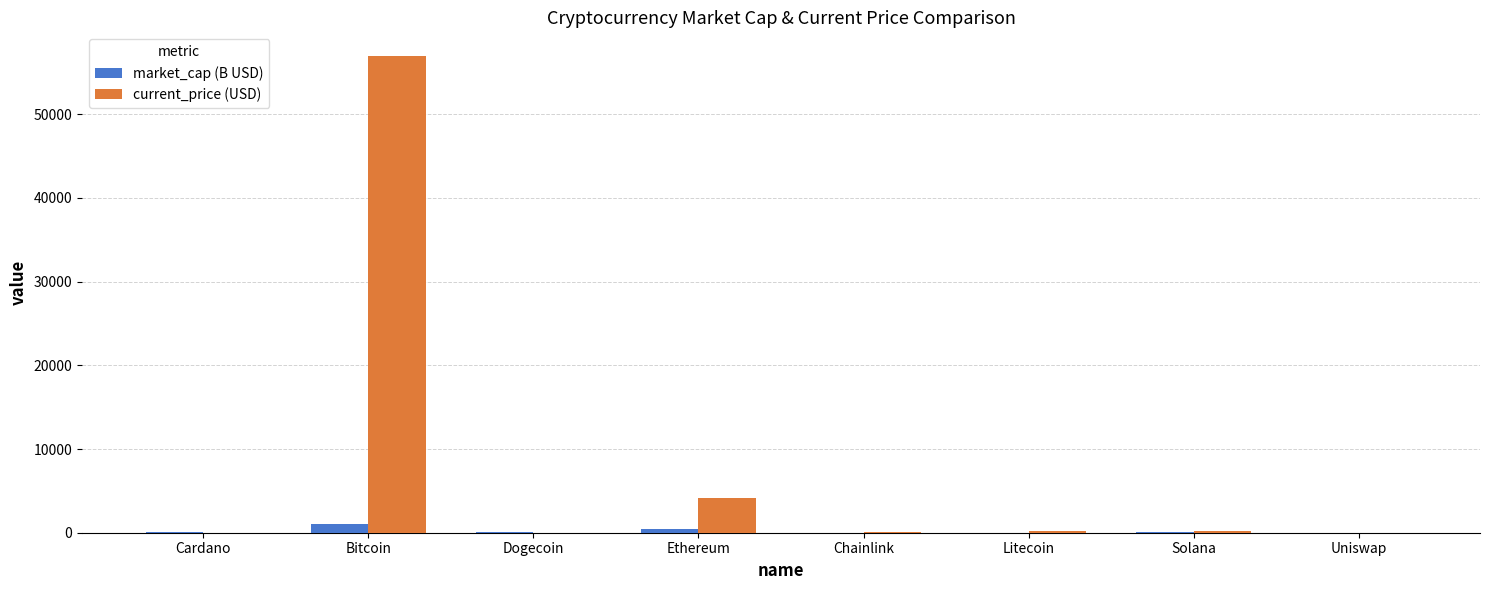

Which category has the highest value across all series?

Bitcoin